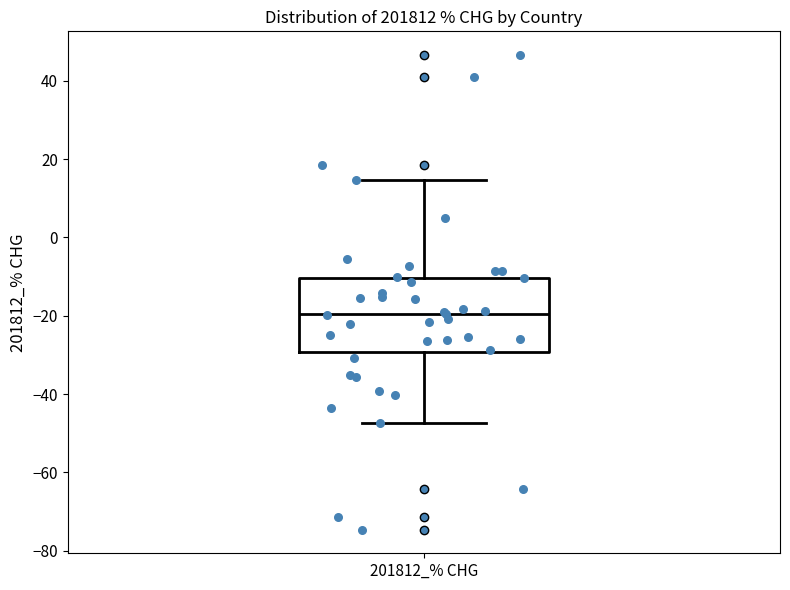

Where does the median line of the box for 201812_% CHG sit on the y-axis? The values are not printed on the chart, so give them approximately, as read against the axis.

-20